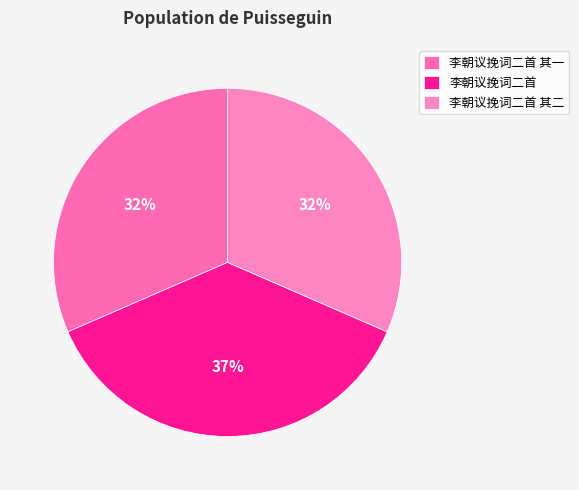

What percentage is NOT represented by 李朝议挽词二首?

63.1%